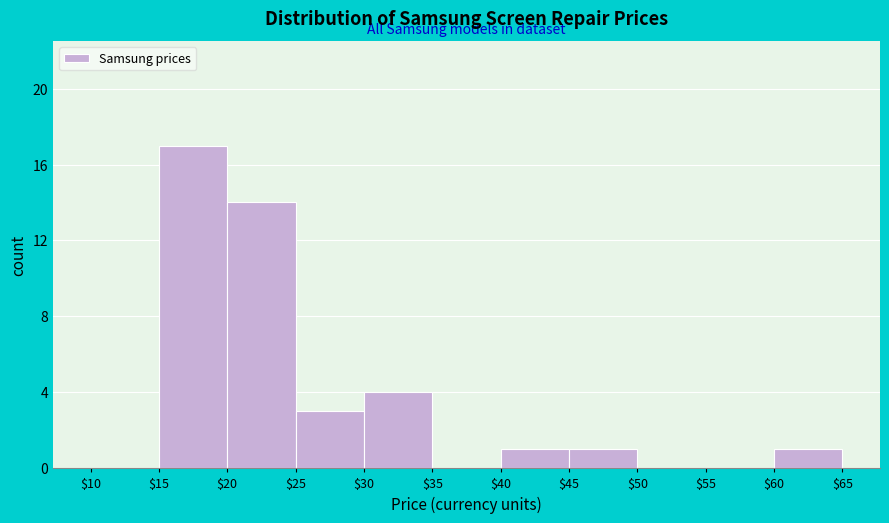

What is the height of the bar covering $40 to $45 on the x-axis? The values are not printed on the chart, so give them approximately, as read against the axis.

1